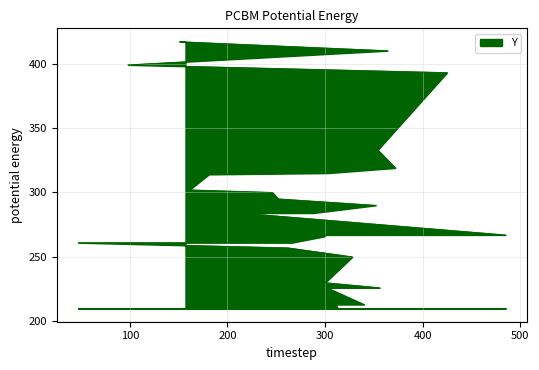

At which category does the chart reach its minimum across all series?

313